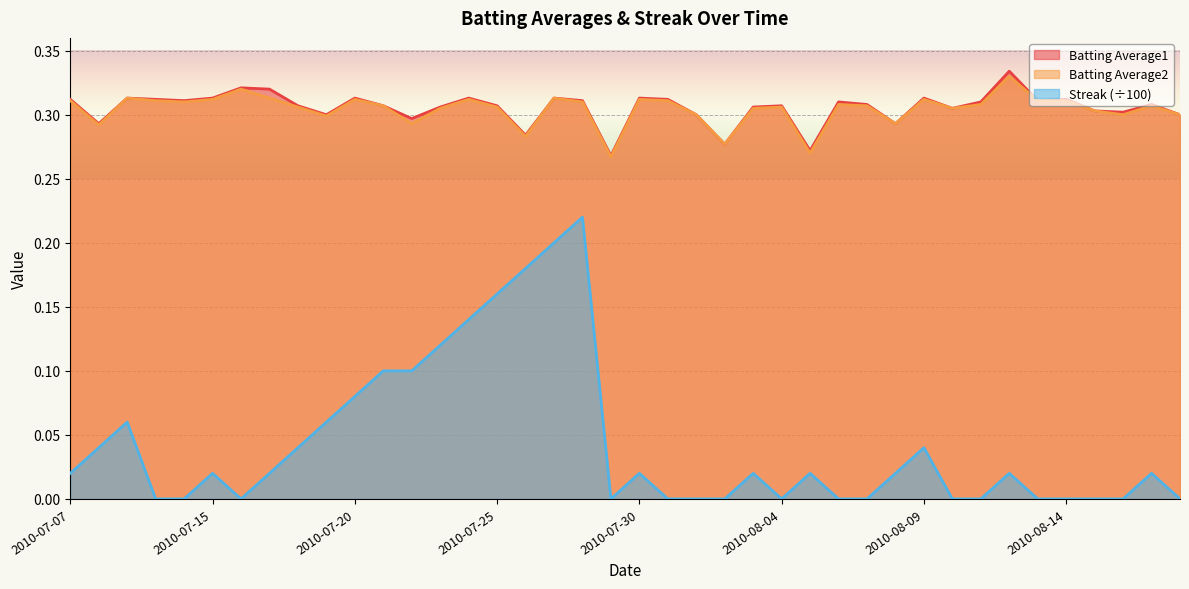

At which category is the sum across all series the highest?

2010-07-28